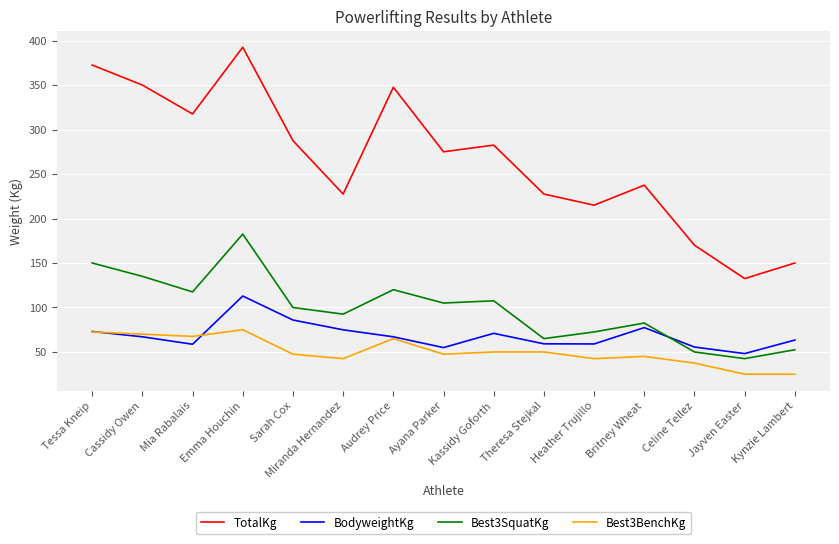

Rank the series by their maximum value, from lowest to highest.

Best3BenchKg, BodyweightKg, Best3SquatKg, TotalKg